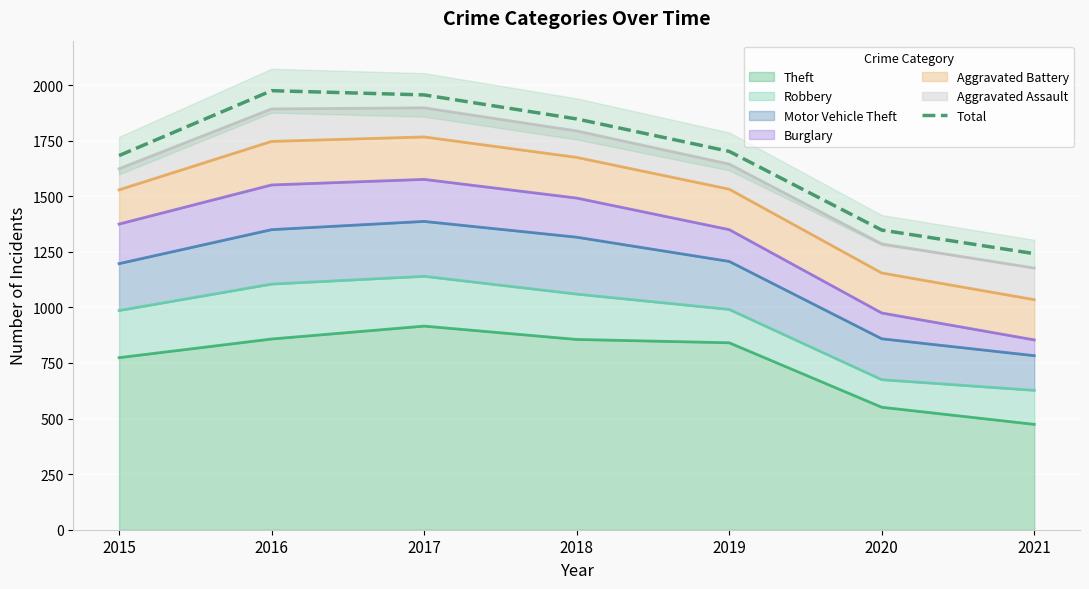

What is the ratio of the value at 2021 to the value at 2019?

0.7